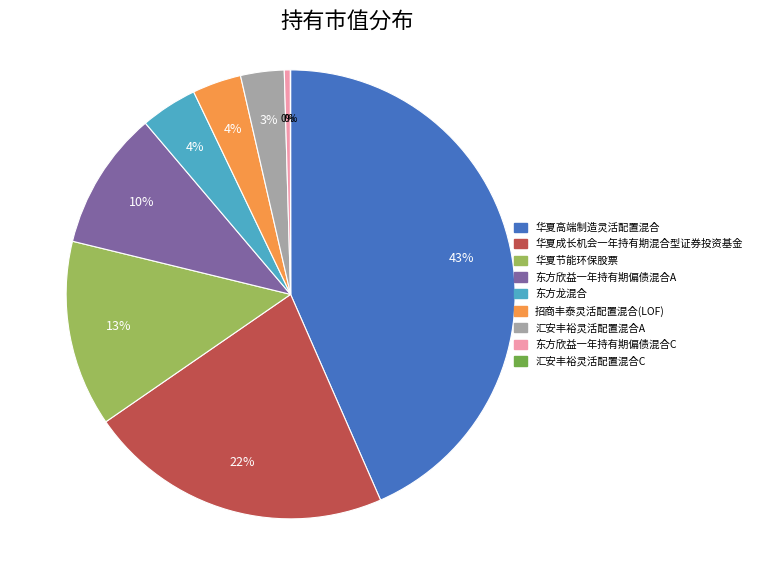

Which has a higher value, 华夏节能环保股票 or 华夏高端制造灵活配置混合?

华夏高端制造灵活配置混合